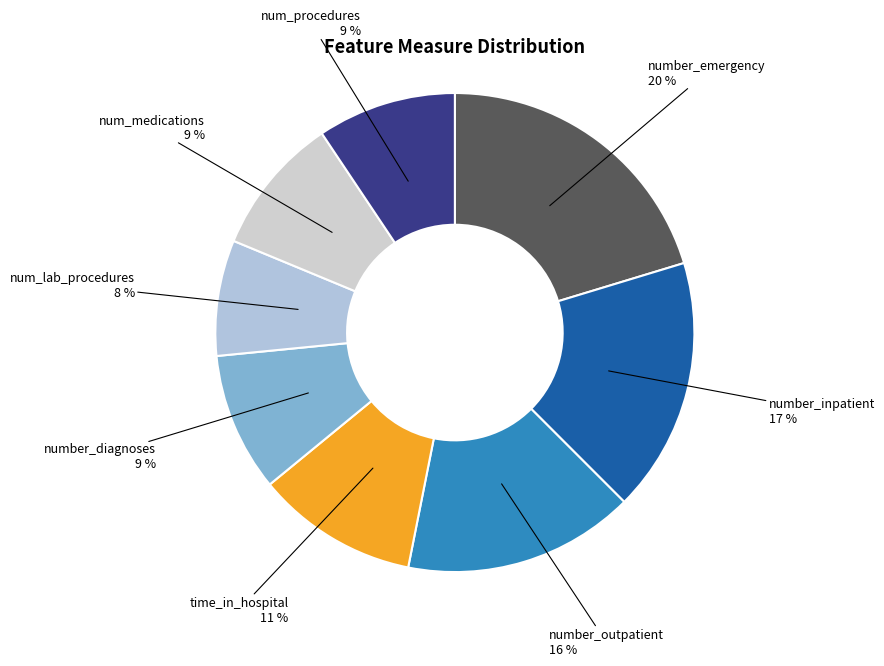

Does any single category account for the majority?

No